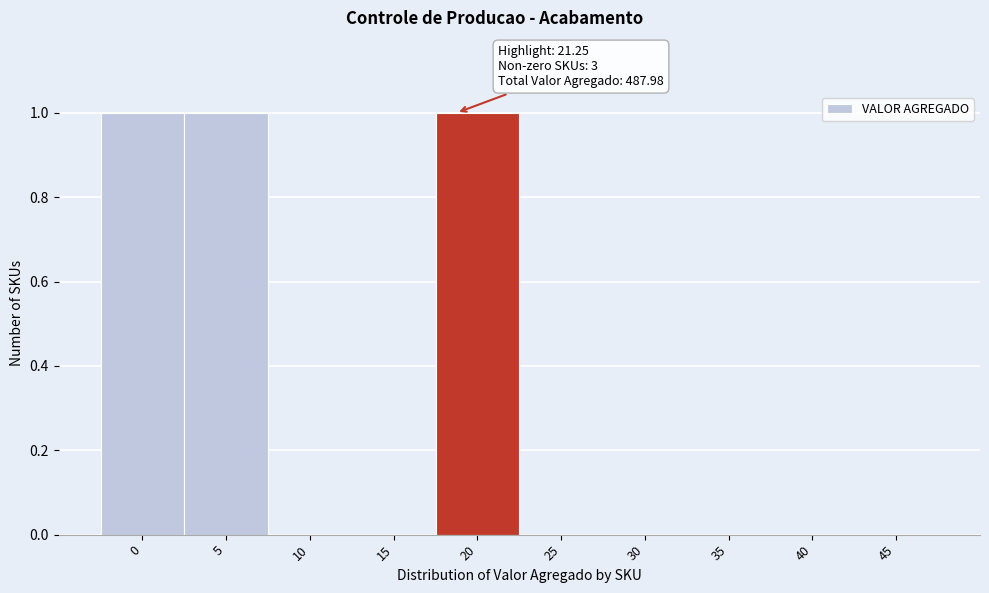

Reading left to right, extract all data points from this chart.

0=1	5=1	10=0	15=0	20=1	25=0	30=0	35=0	40=0	45=0